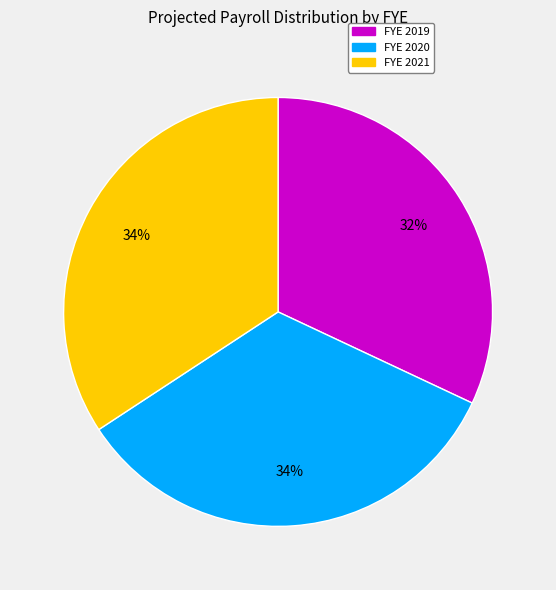

To the nearest percent, what is the difference between the largest and smallest slice percentages?

2%